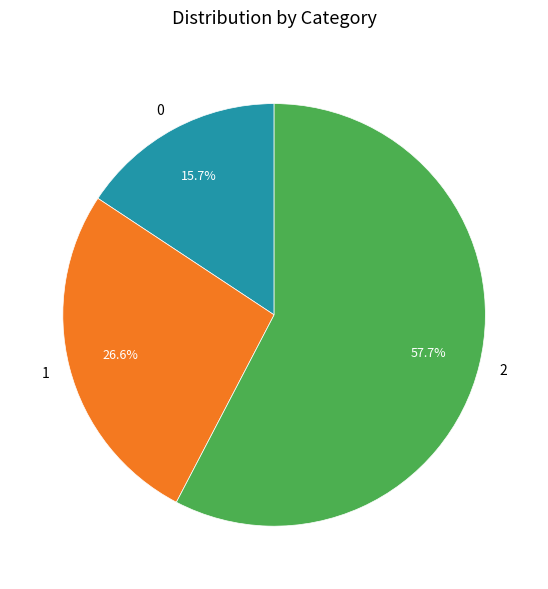

The 2 slice represents 69% of the pie. True or false?

False